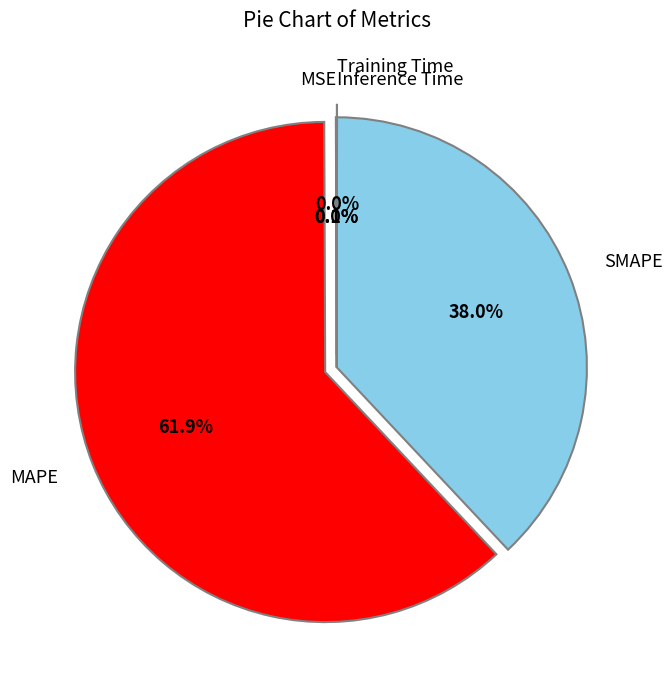

The SMAPE slice represents 49% of the pie. True or false?

False